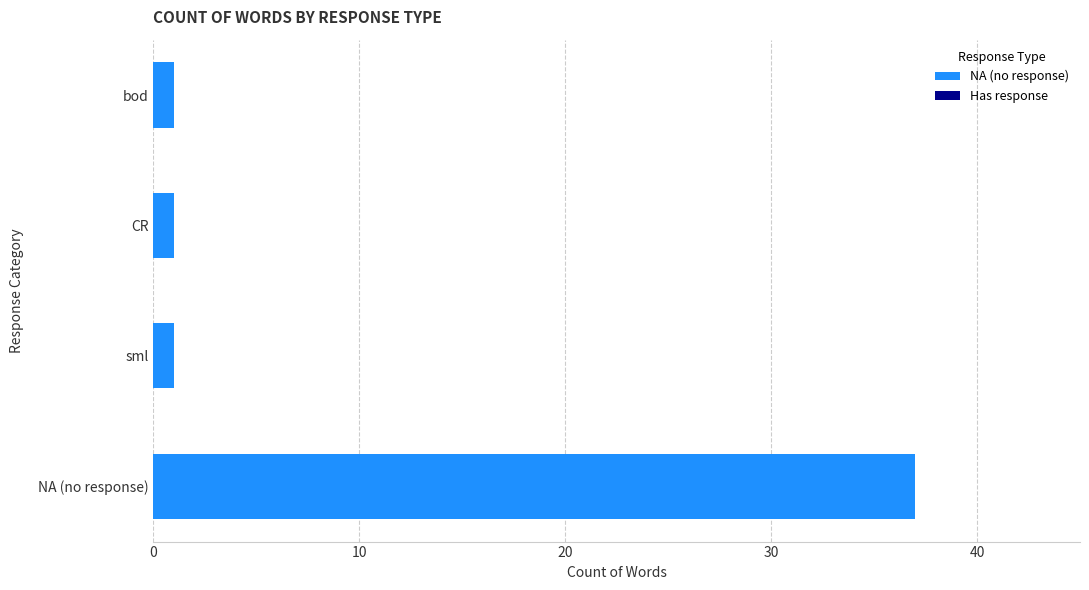

Which label corresponds to the largest value in the chart?

NA (no response)